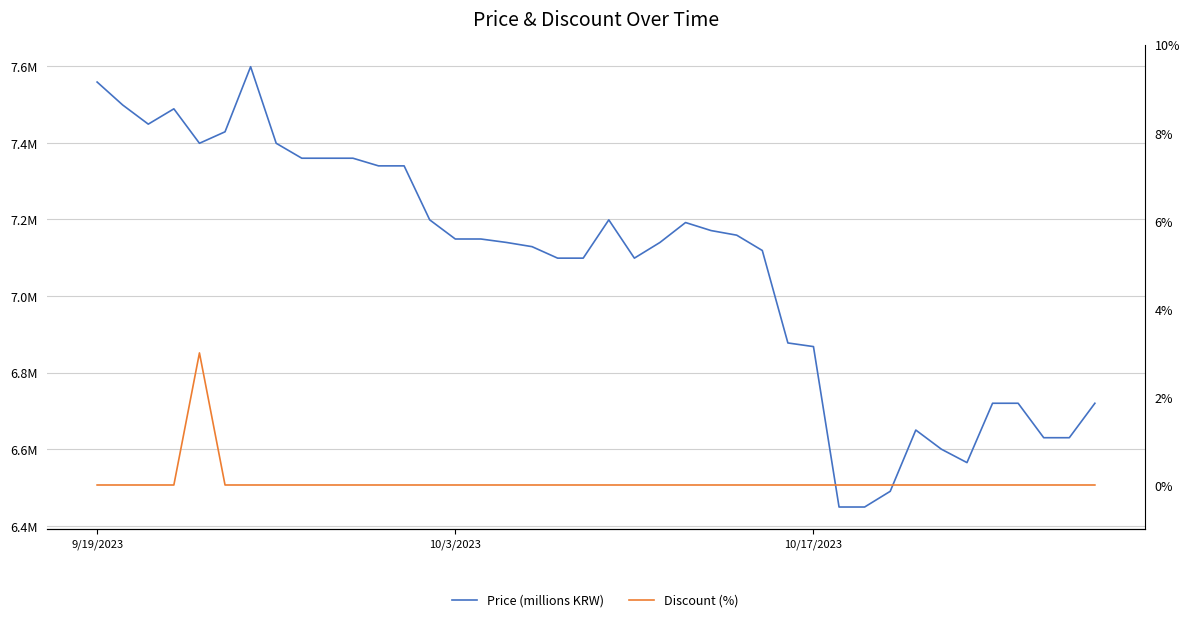

Reading left to right, transcribe all the data shown in this chart.

Price (millions KRW): 7.6	7.5	7.4	7.5	7.4	7.4	7.6	7.4	7.4	7.4	7.4	7.3	7.3	7.2	7.1	7.1	7.1	7.1	7.1	7.1	7.2	7.1	7.1	7.2	7.2	7.2	7.1	6.9	6.9	6.4	6.4	6.5	6.7	6.6	6.6	6.7	6.7	6.6	6.6	6.7
Discount (%): 0.0	0.0	0.0	0.0	3.0	0.0	0.0	0.0	0.0	0.0	0.0	0.0	0.0	0.0	0.0	0.0	0.0	0.0	0.0	0.0	0.0	0.0	0.0	0.0	0.0	0.0	0.0	0.0	0.0	0.0	0.0	0.0	0.0	0.0	0.0	0.0	0.0	0.0	0.0	0.0